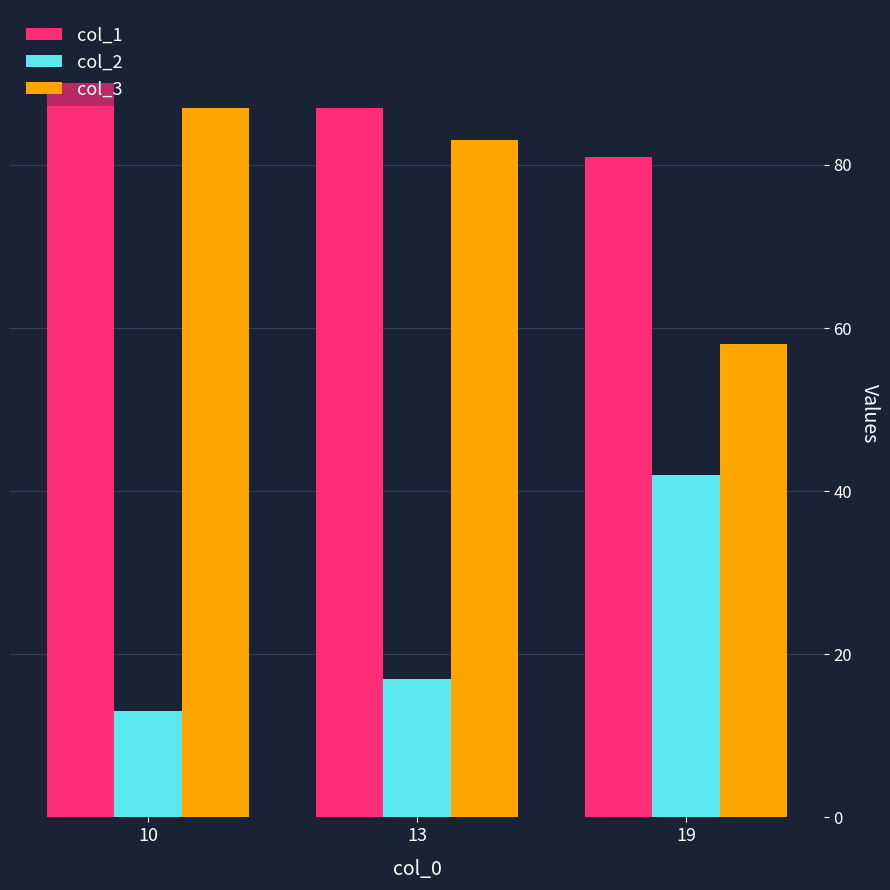

Is it true that col_3 equals 37 at 19?

False